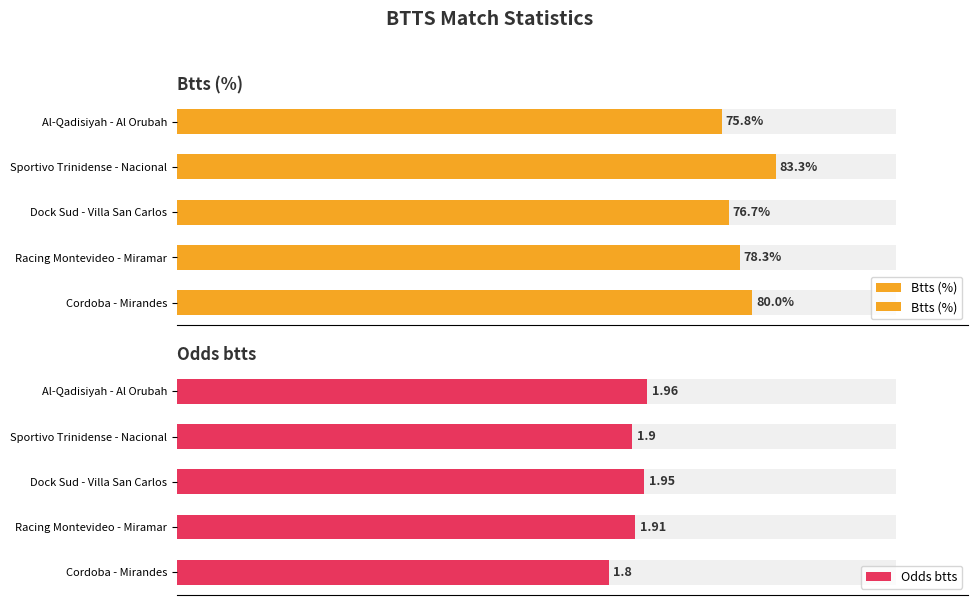

Count the number of categories in the chart.

5